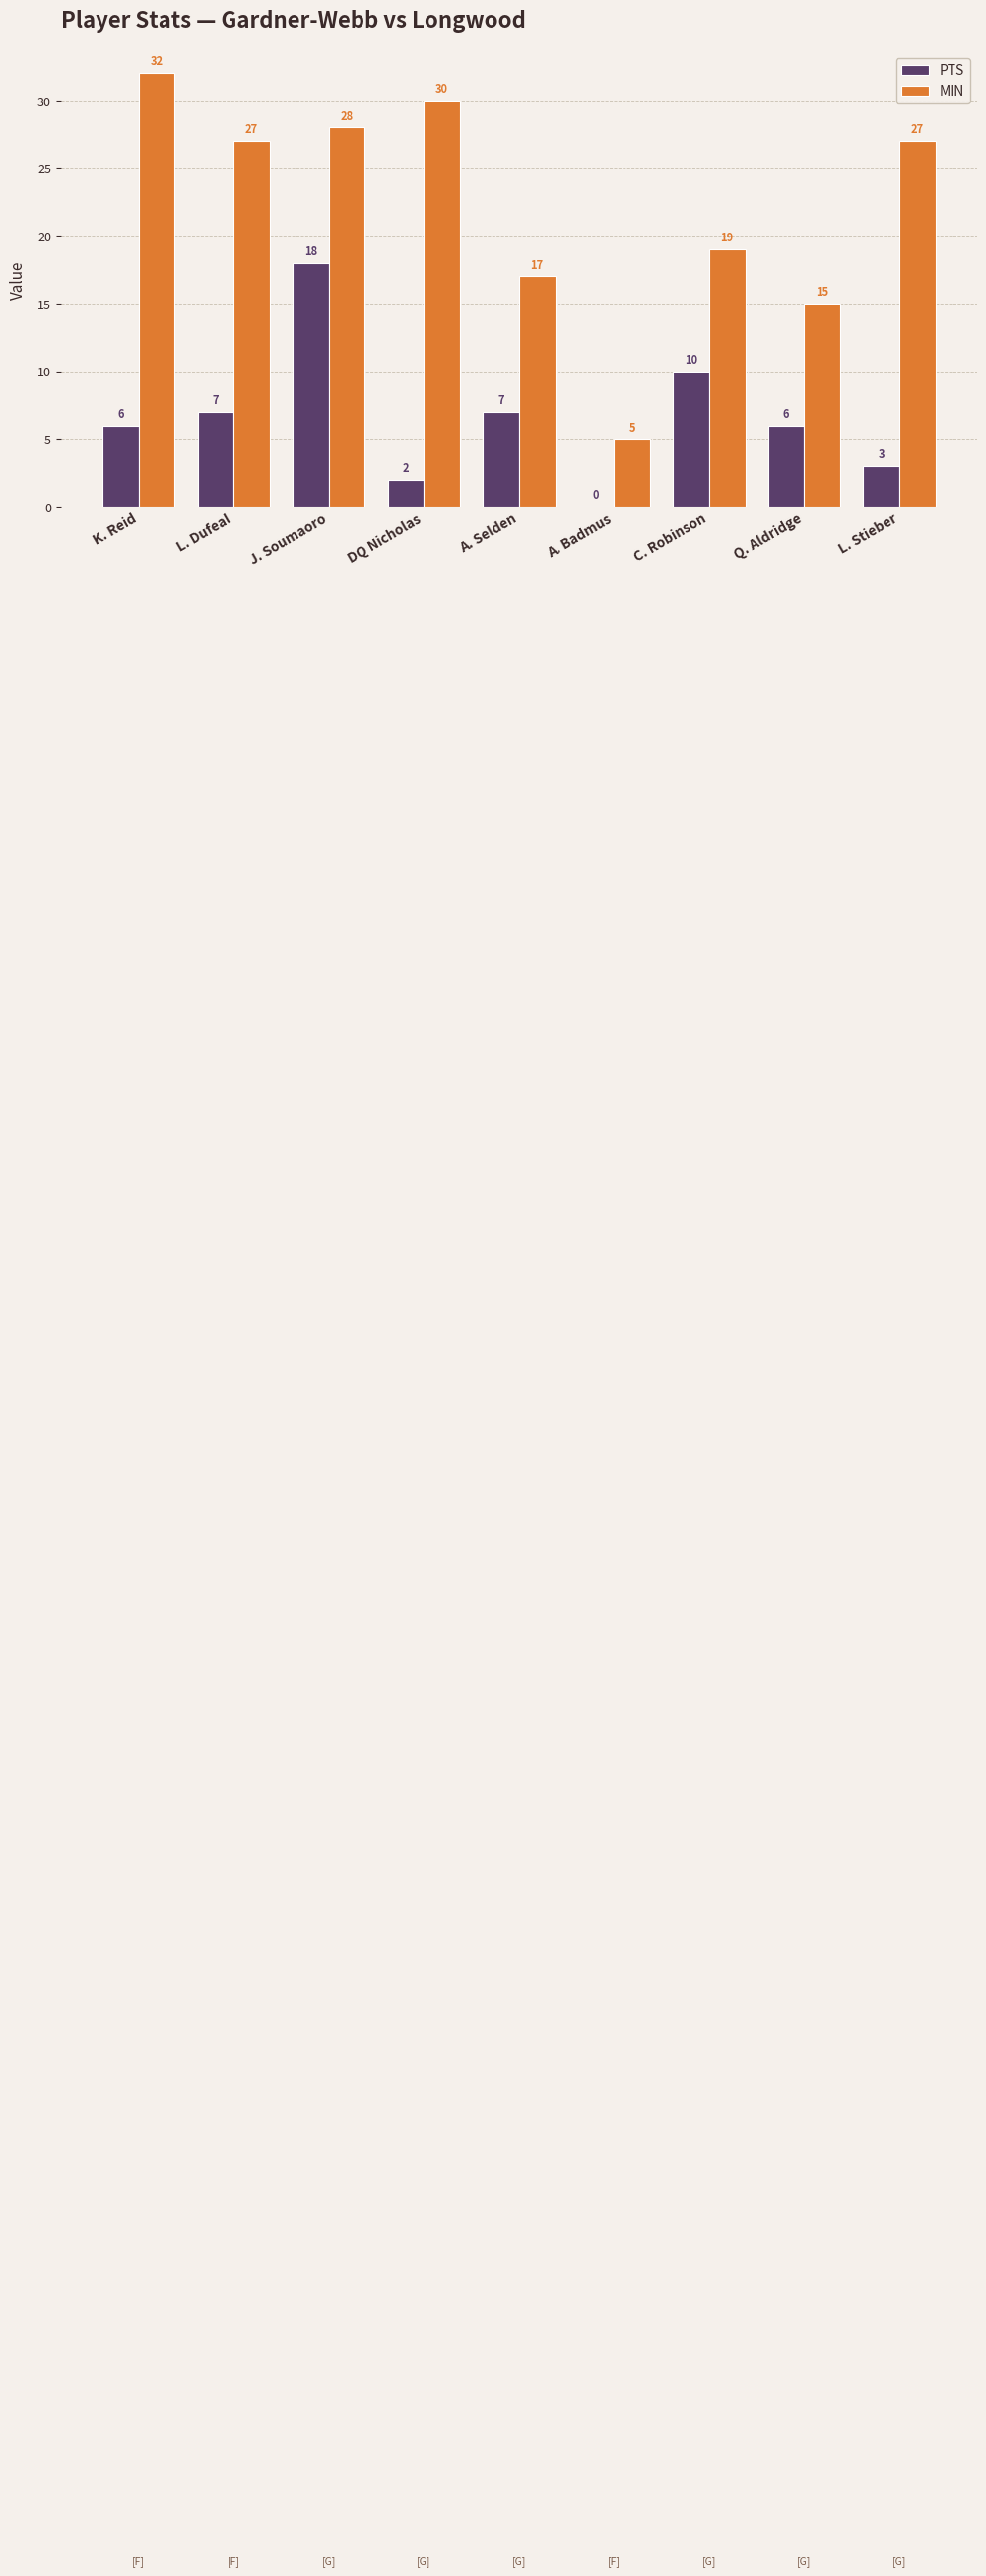

What is the approximate value of MIN at A. Selden?

17